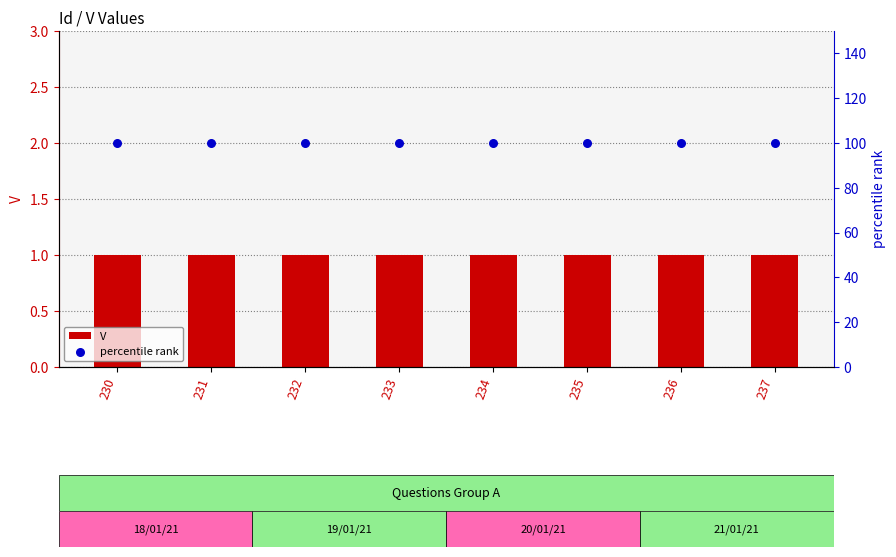

At how many categories does at least one series exceed 11?

8